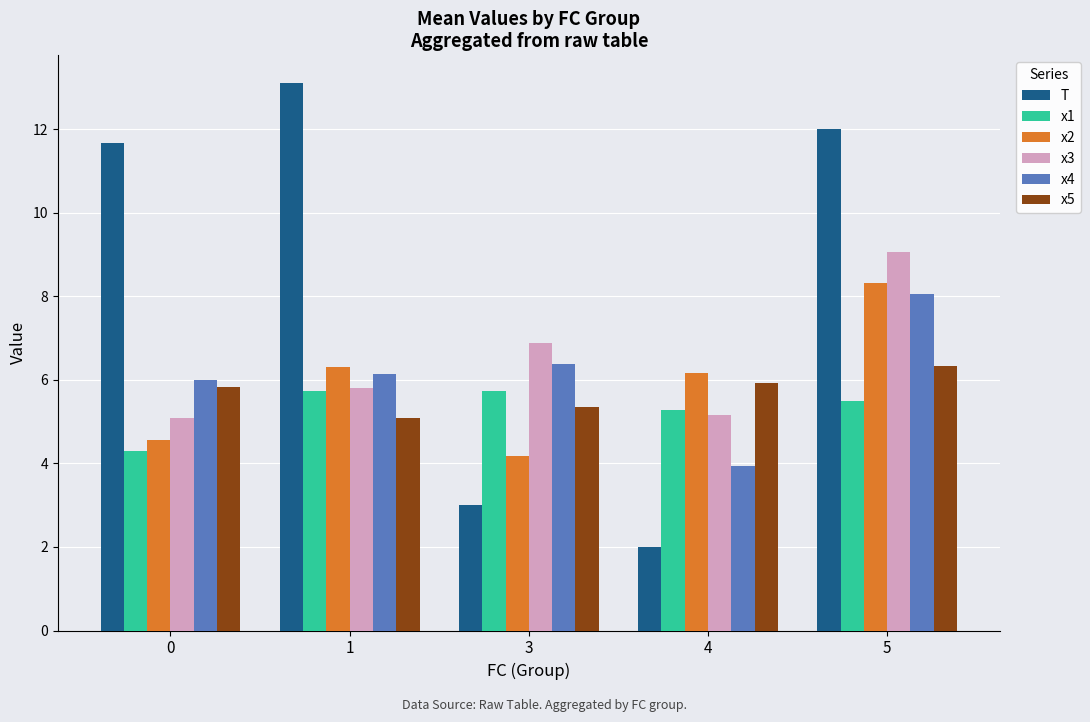

How many bars are there in total?

30